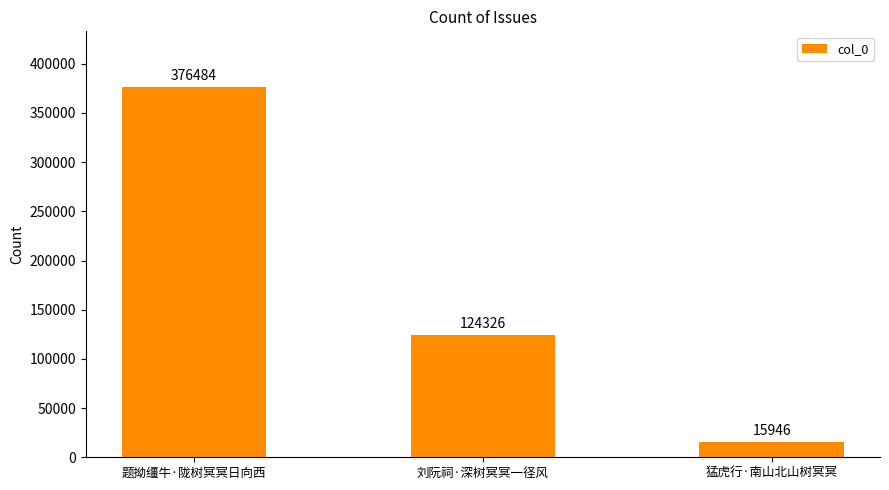

How many bars are there in total?

3